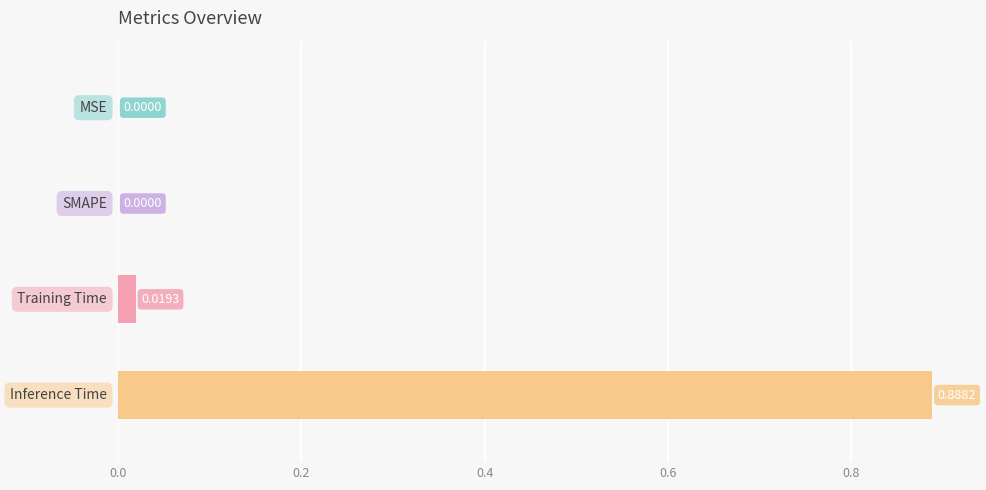

Are the bars horizontal?

Yes